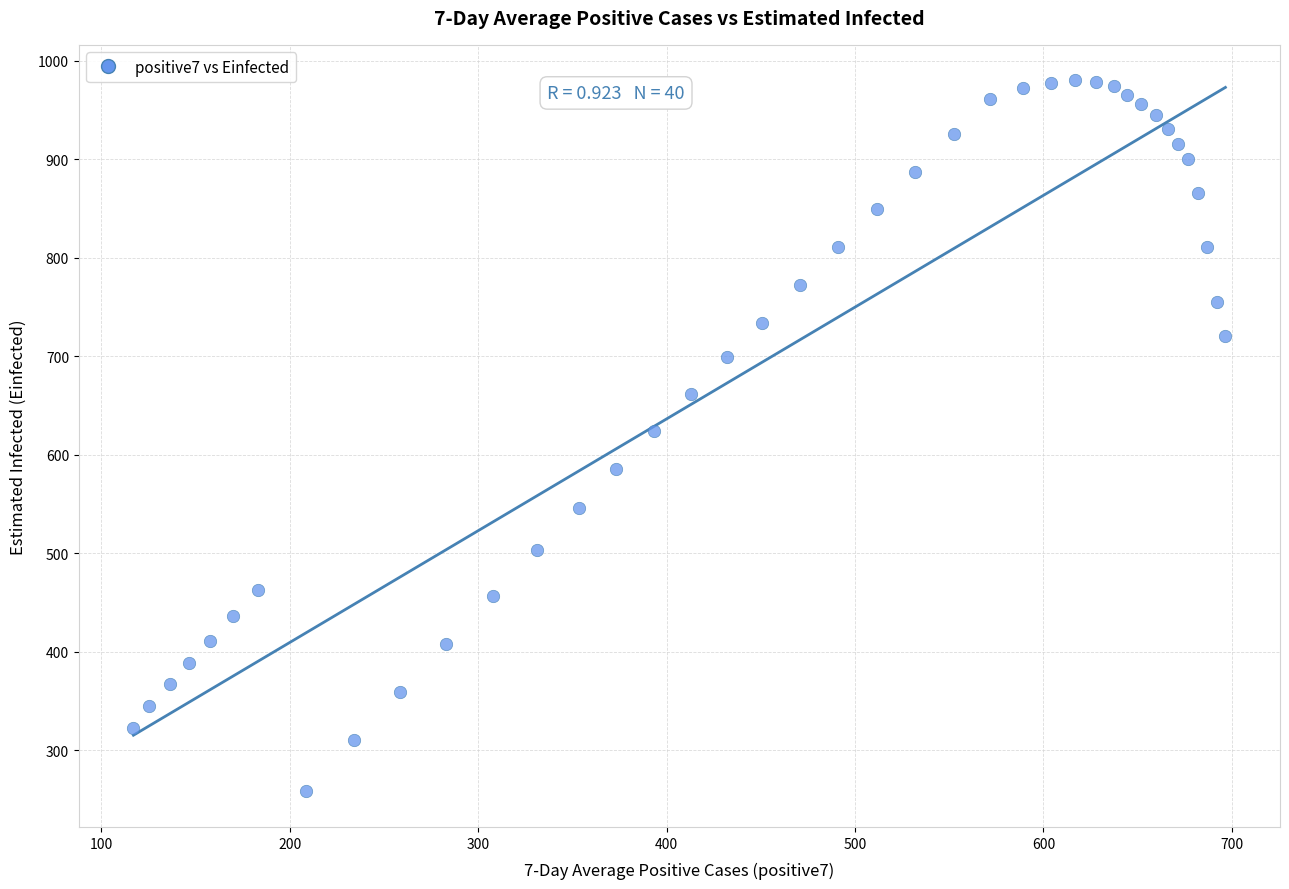

What is the range of Y values (max minus min)?

722.3